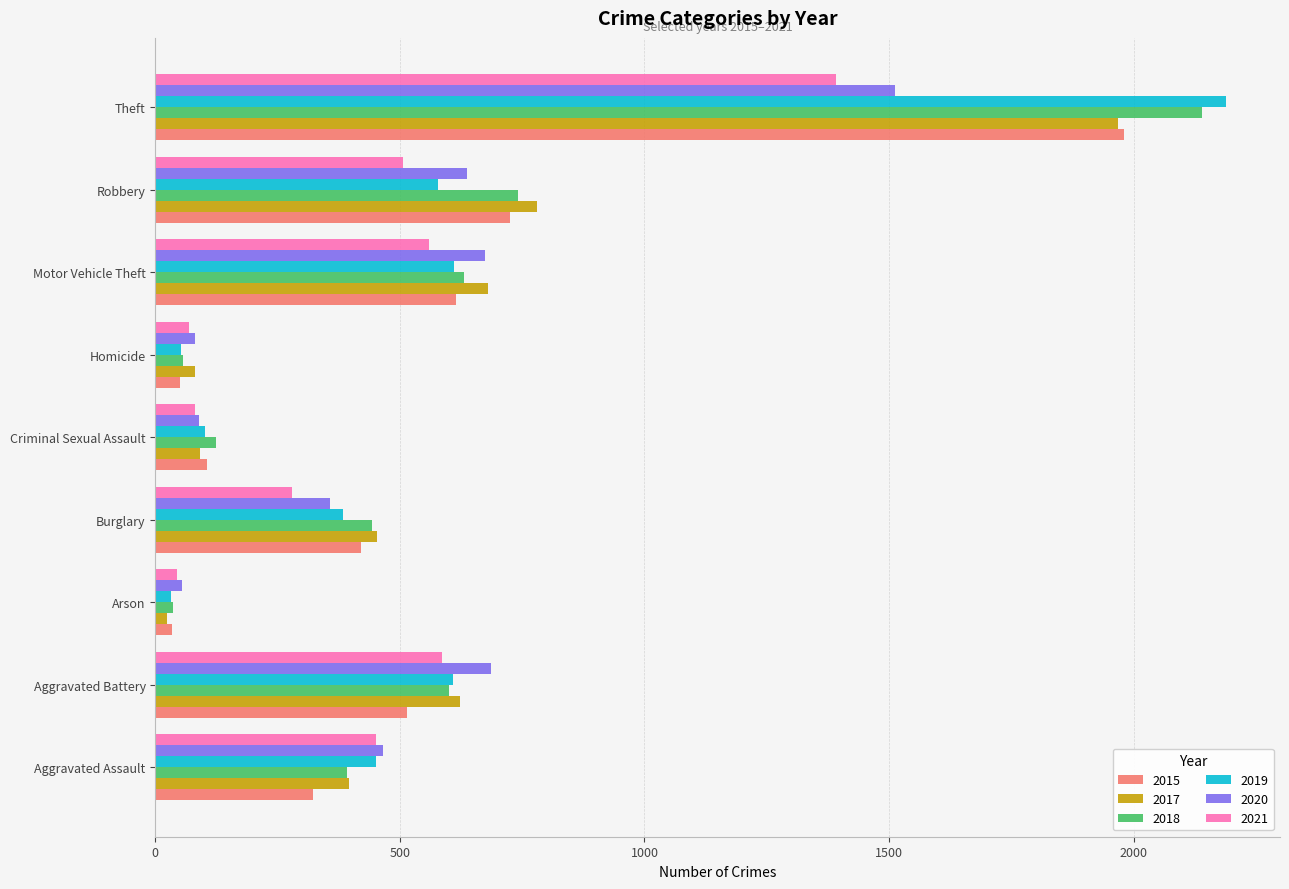

What is the sum of all 2019 values?

5008